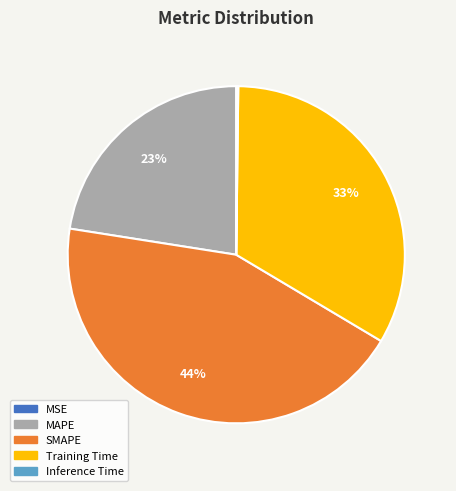

True or false: SMAPE accounts for 44% of the total.

True